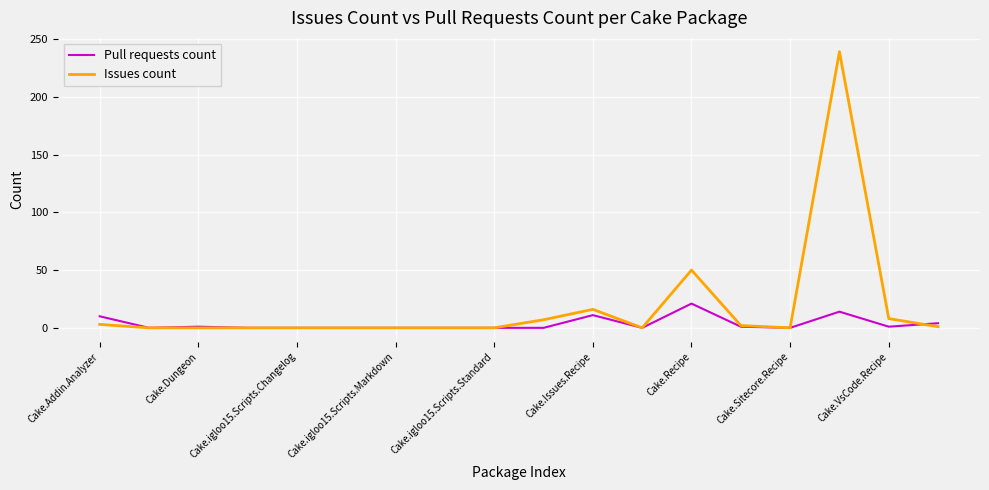

How many lines are shown in the chart?

2